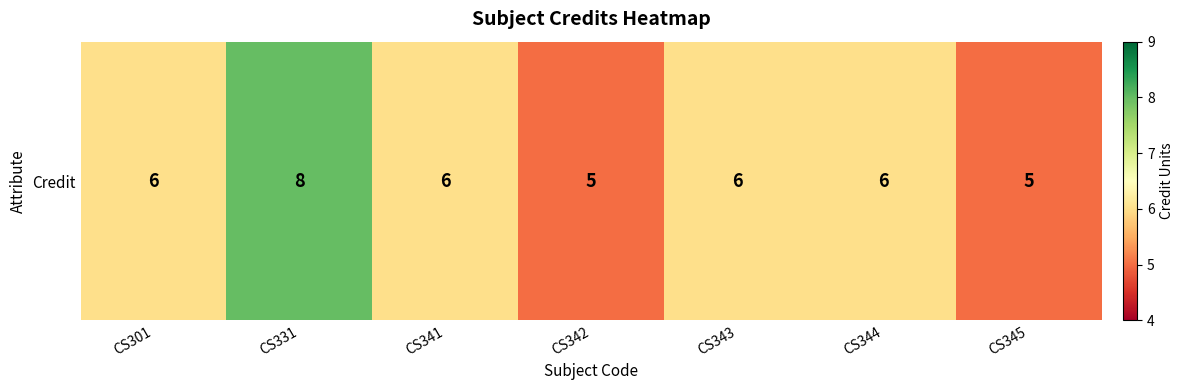

Which category has the highest value across all series?

CS331